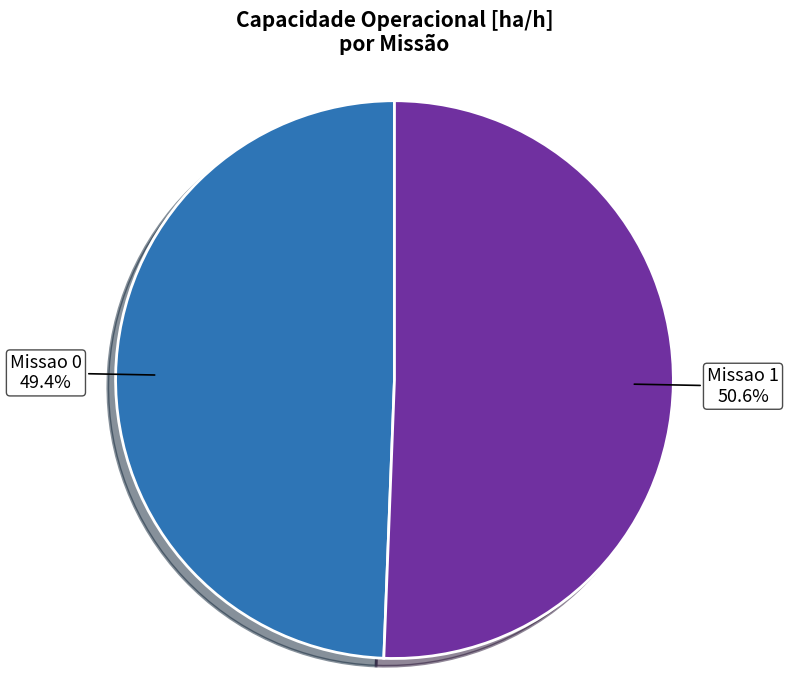

What percentage is NOT represented by Missao 0?

50.6%